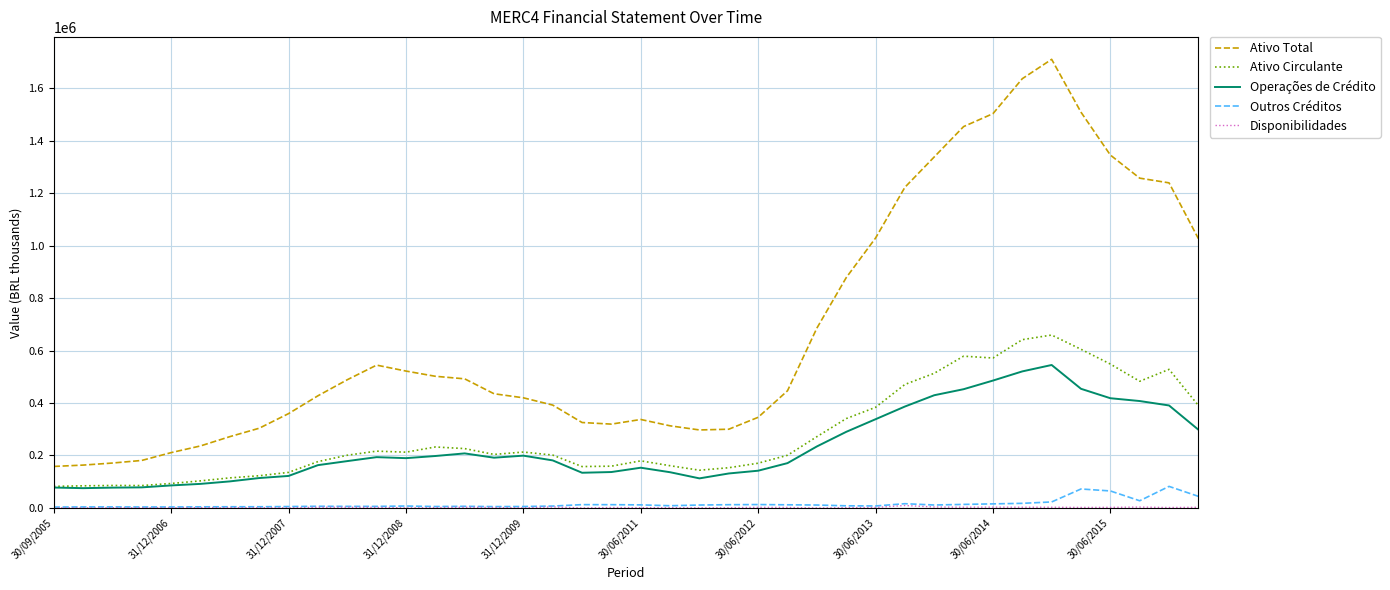

True or false: Ativo Circulante and Outros Créditos cross at least once.

False